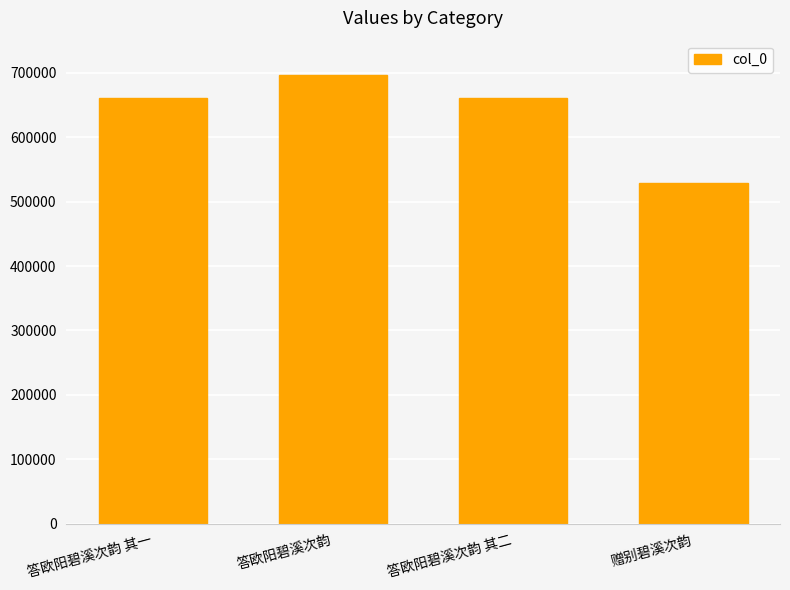

What is the label of the 3rd bar from the left?

答欧阳碧溪次韵 其二